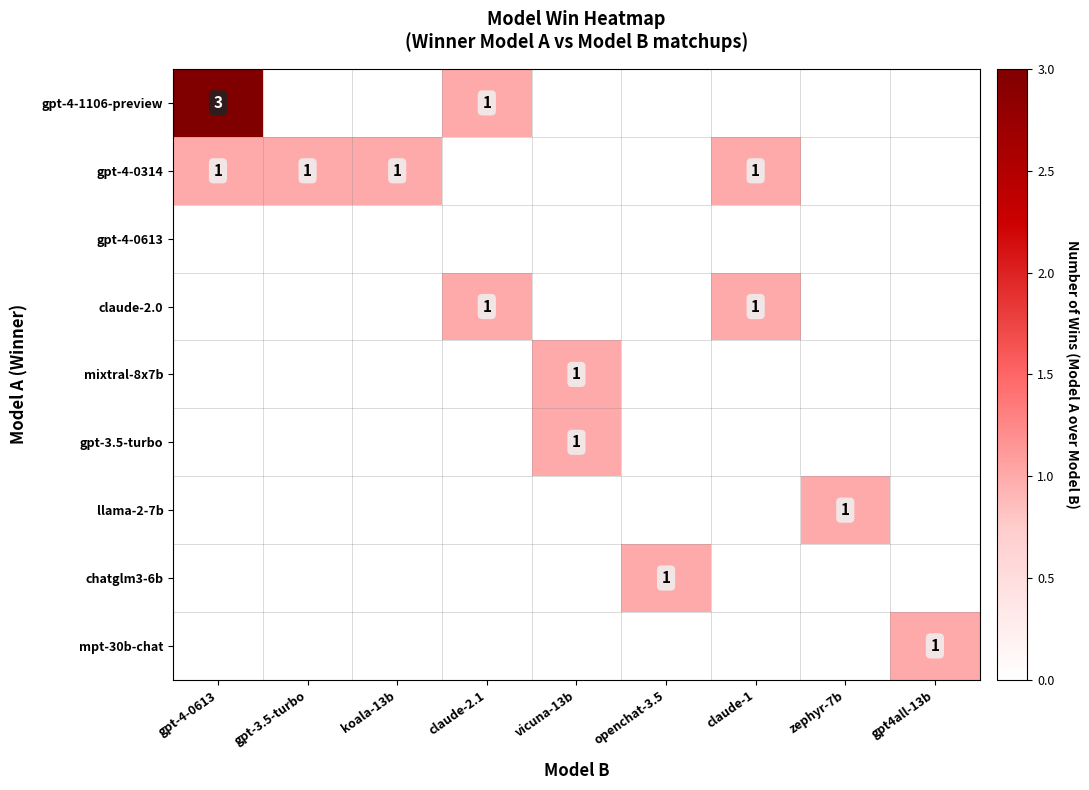

Between koala-13b and vicuna-13b, which series saw the biggest shift?

gpt-4-0314